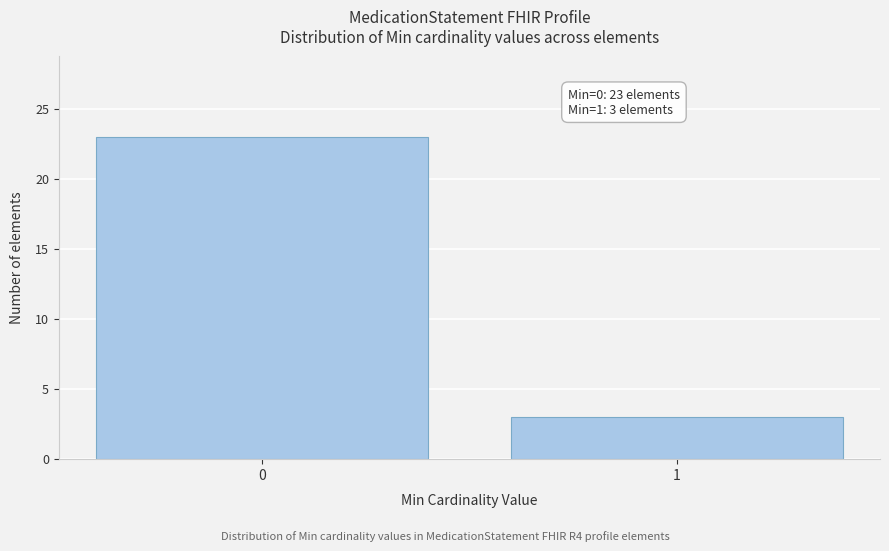

Reading left to right, what are all the values shown in this chart?

23	3